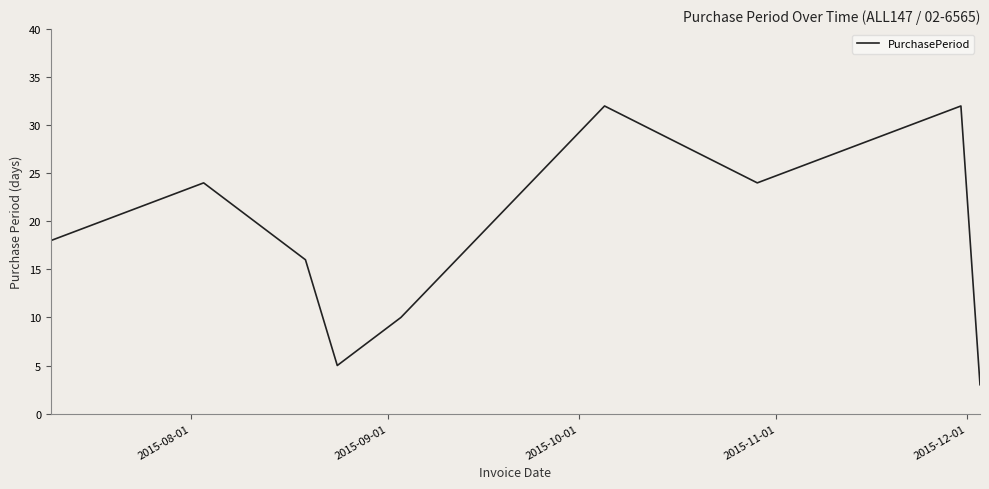

What is the difference between the maximum and minimum values?

29